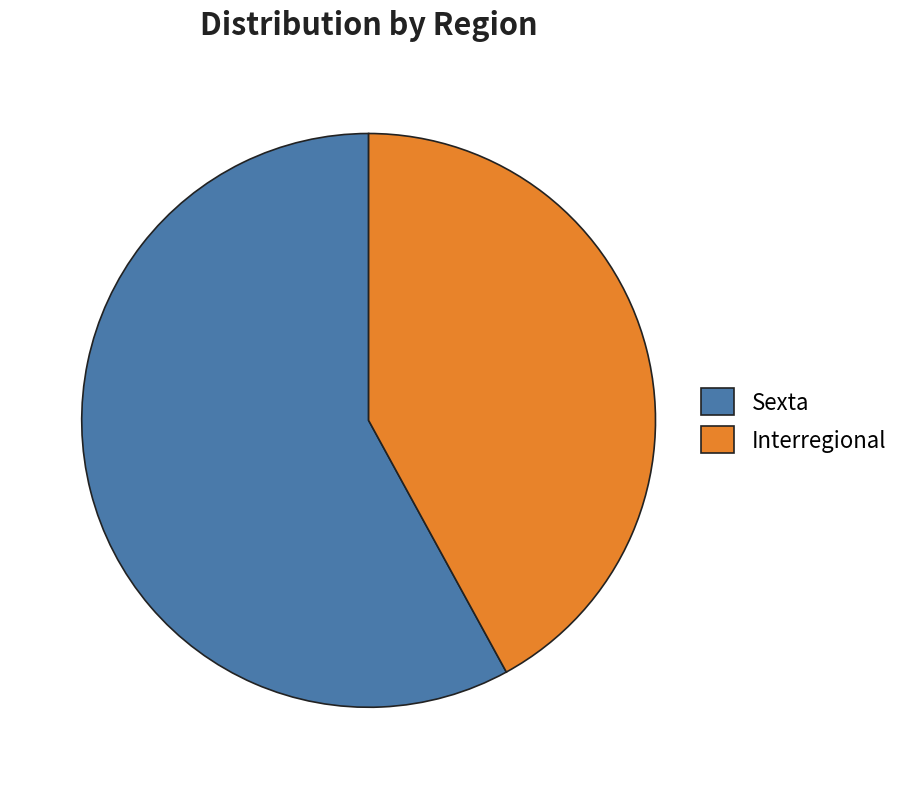

Between Interregional and Sexta, which is larger?

Sexta